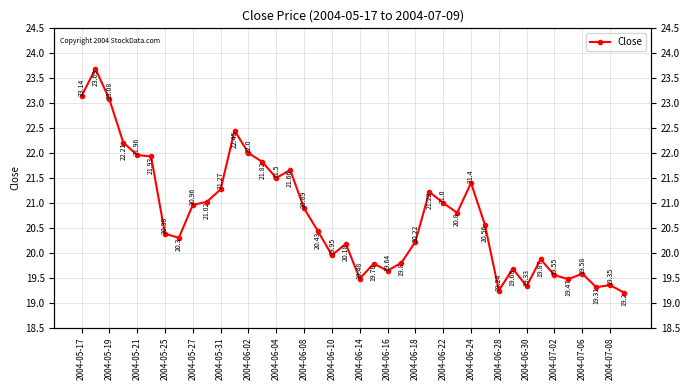

How many lines are shown in the chart?

1